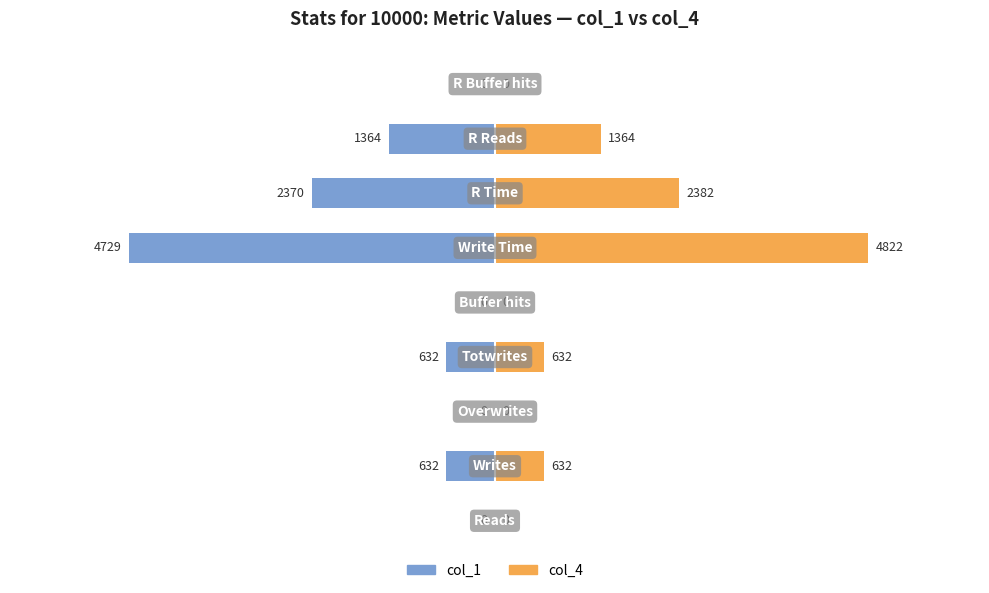

Reading left to right, extract all data points from this chart.

col_1: 0	-632	0	-632	0	-4729	-2370	-1364	0
col_4: 0	632	0	632	0	4822	2382	1364	0